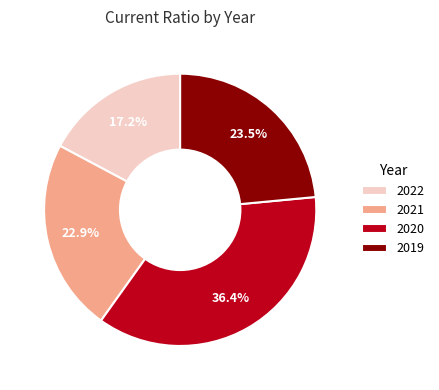

Approximately how many times larger is the value at 2019 compared to 2020?

0.6